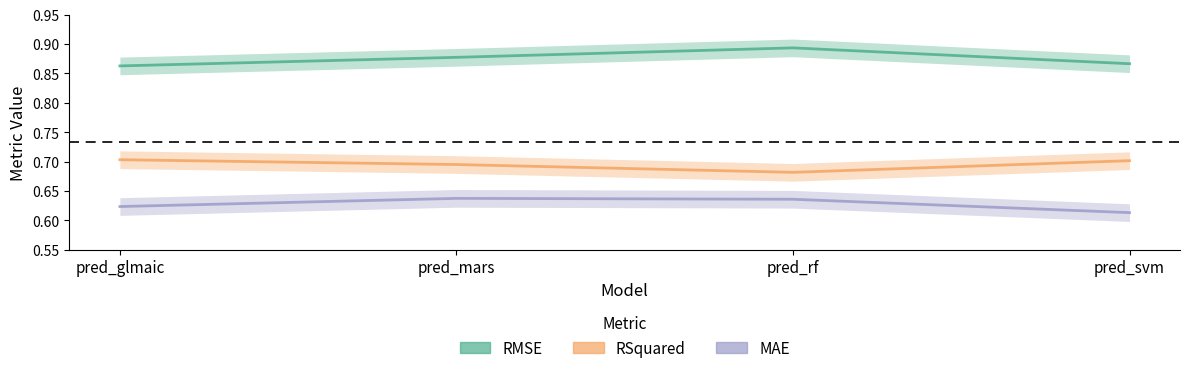

How many lines are shown in the chart?

3